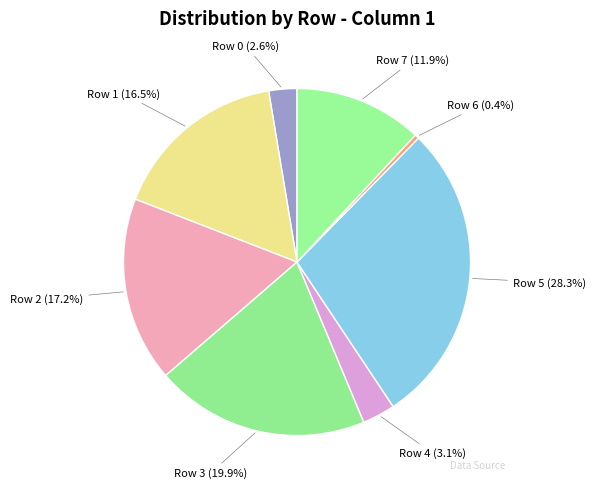

Does Row 2 represent more than half of the total?

No